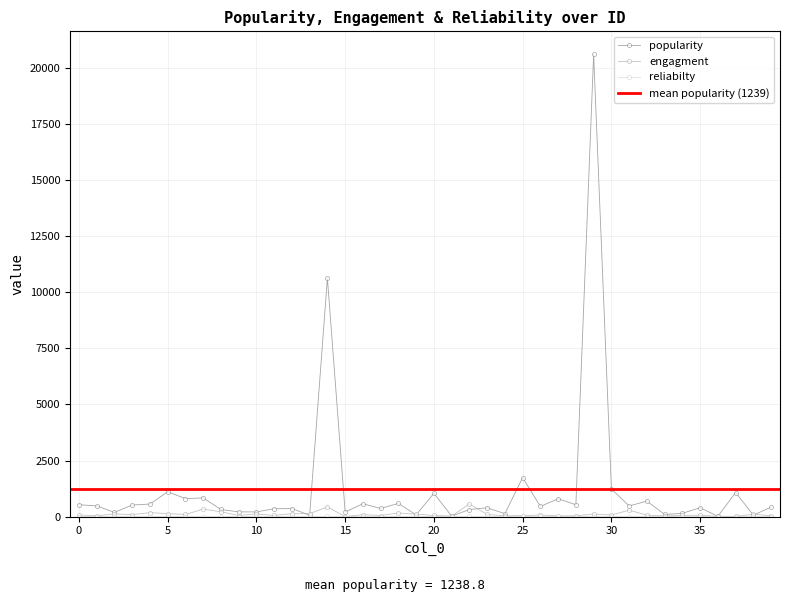

Which series has the widest spread of values?

popularity